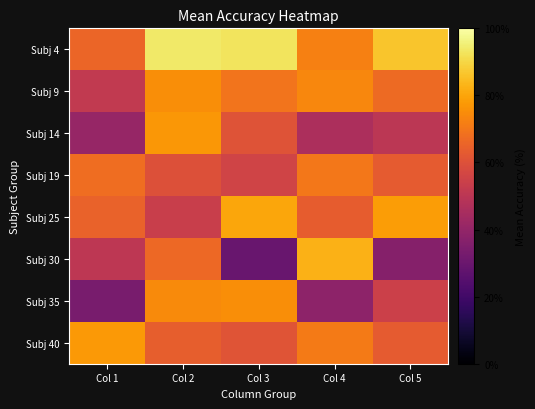

Reading right to left, extract all data points from this chart.

Subj 4: Col 5=86.5	Col 4=72.2	Col 3=92.7	Col 2=94.0	Col 1=65.7
Subj 9: Col 5=67.0	Col 4=73.5	Col 3=69.3	Col 2=75.0	Col 1=51.7
Subj 14: Col 5=50.3	Col 4=46.2	Col 3=60.8	Col 2=77.0	Col 1=40.8
Subj 19: Col 5=63.0	Col 4=70.2	Col 3=55.5	Col 2=60.0	Col 1=67.7
Subj 25: Col 5=78.5	Col 4=63.5	Col 3=80.2	Col 2=53.8	Col 1=65.0
Subj 30: Col 5=36.5	Col 4=82.5	Col 3=29.7	Col 2=66.7	Col 1=50.8
Subj 35: Col 5=54.7	Col 4=38.7	Col 3=75.0	Col 2=74.2	Col 1=33.5
Subj 40: Col 5=63.0	Col 4=70.8	Col 3=61.0	Col 2=64.0	Col 1=77.5